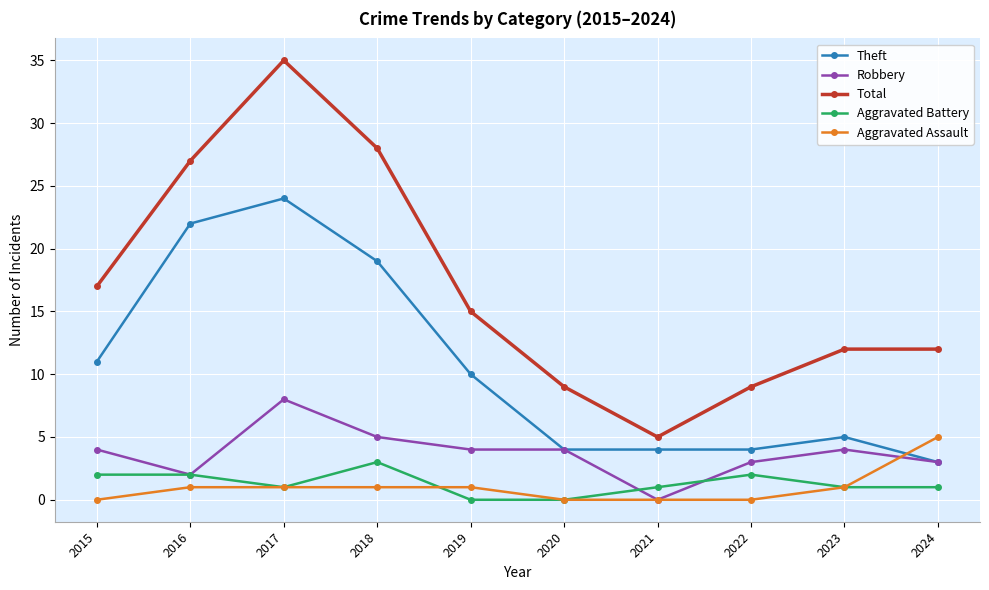

What is the value of the Theft point at the 3rd from the left?

24